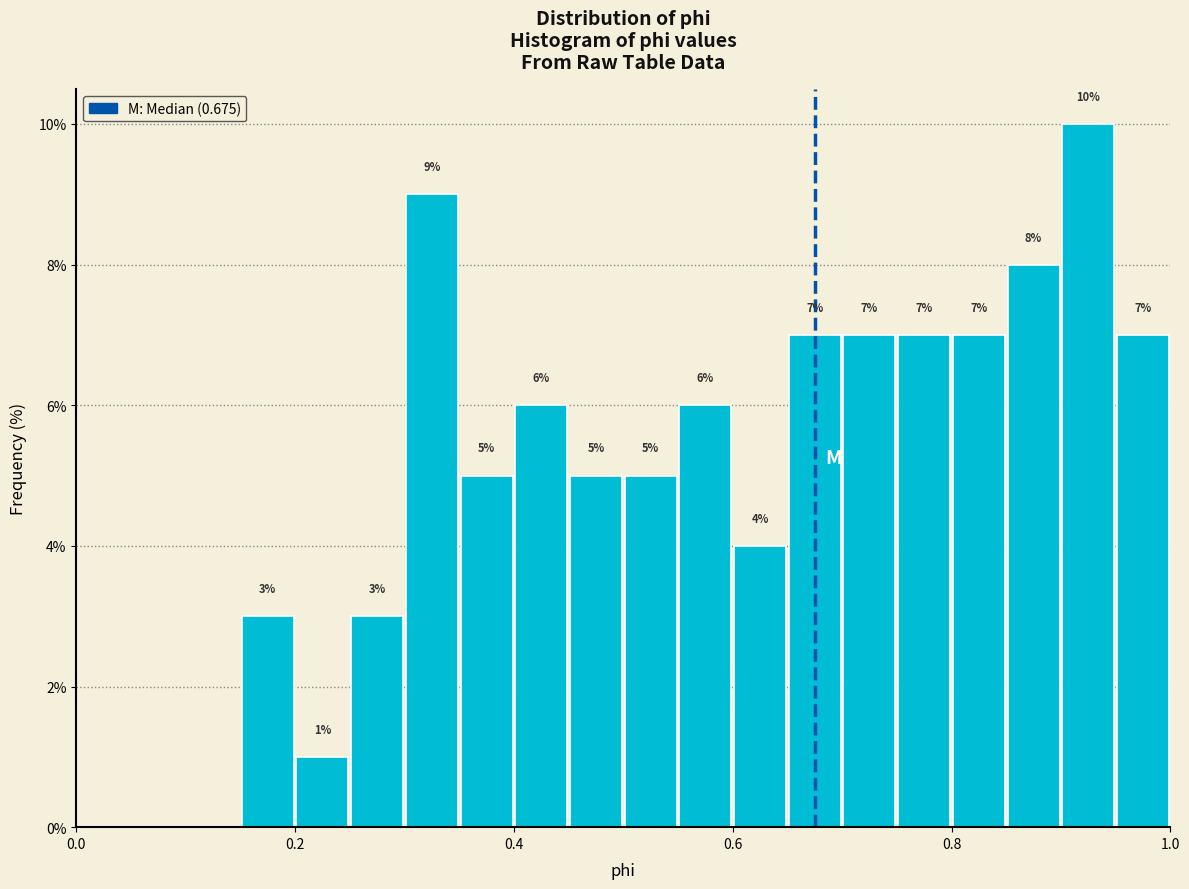

Read against the x-axis, roughly where is the centre of the tallest bar?

0.92